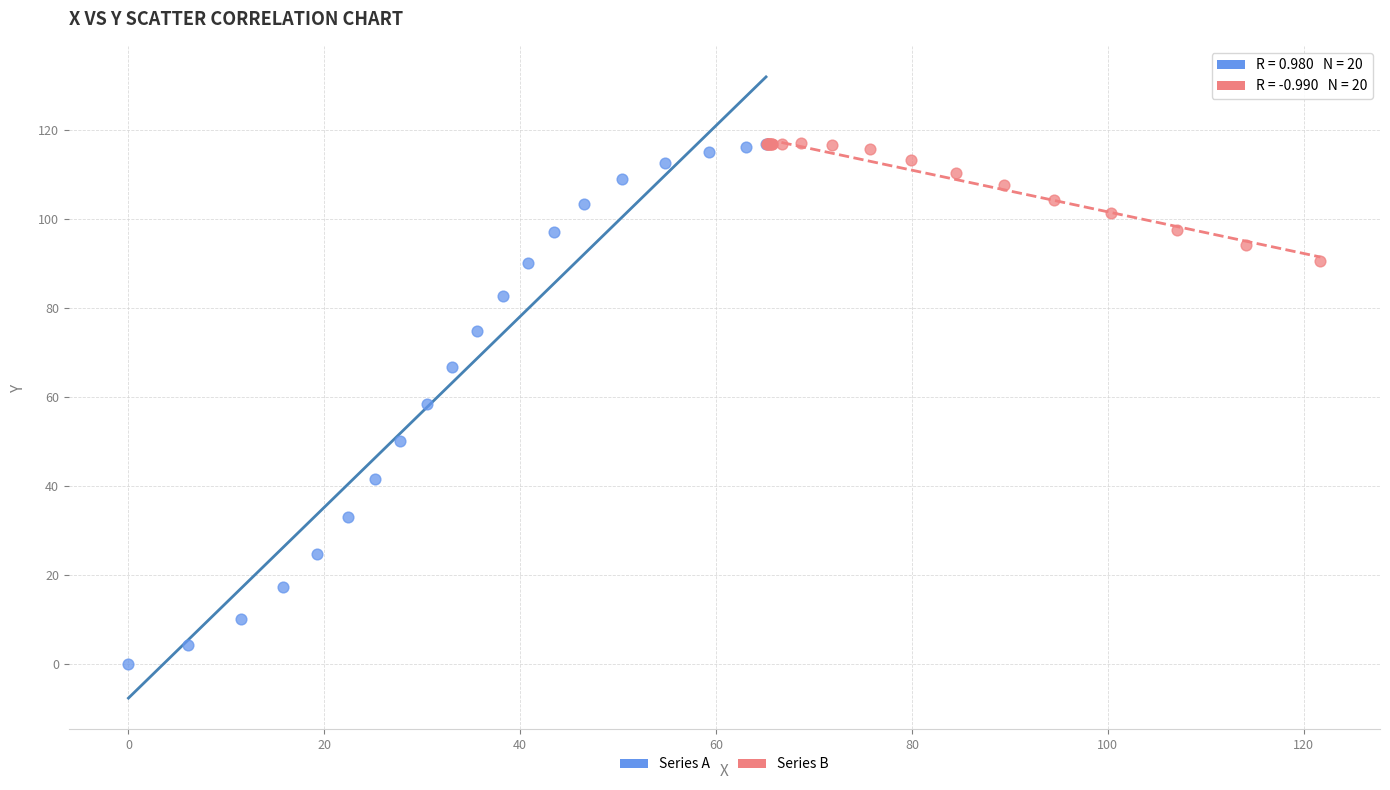

Which series has the widest spread of Y values?

Series A